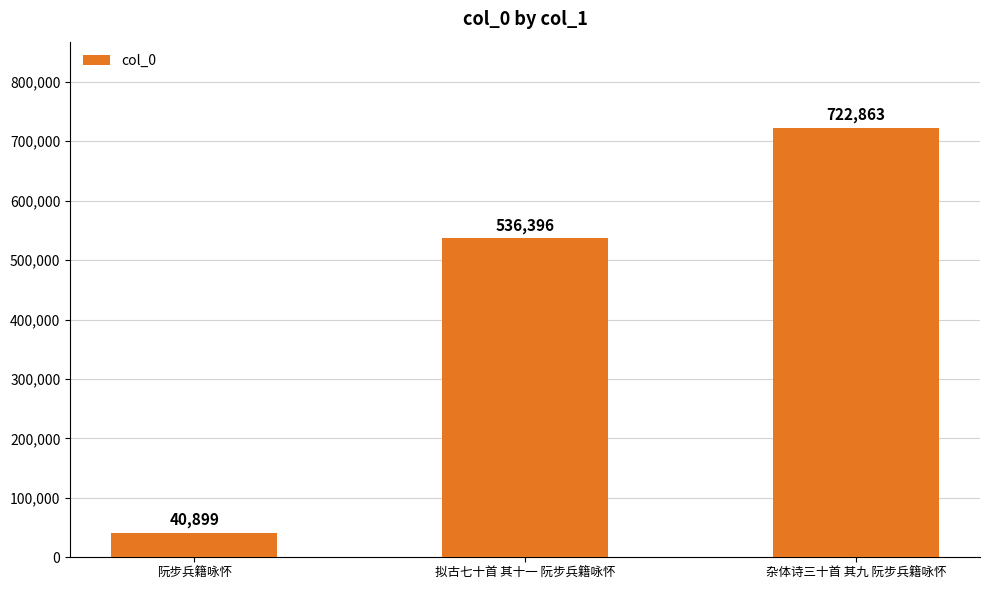

What is the average value?

433386